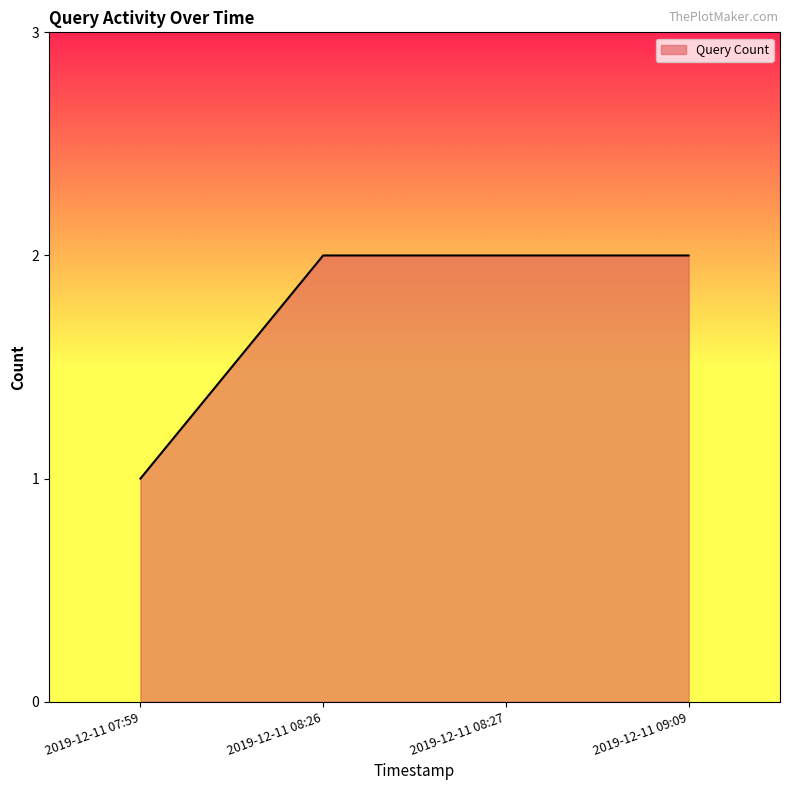

Is it true that the value at 2019-12-11 08:27 is 1?

False